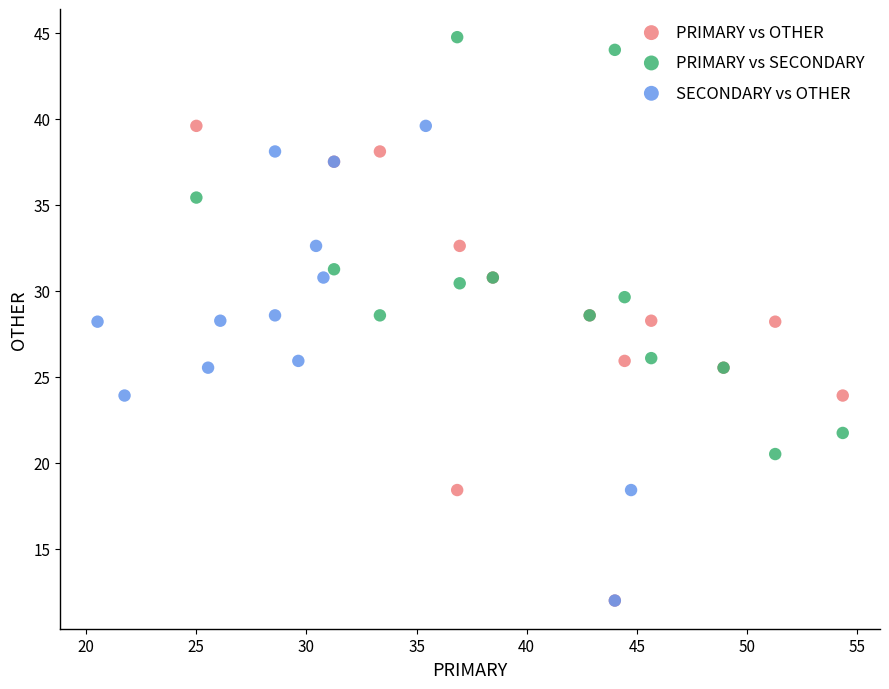

What are all the series names shown in the legend?

PRIMARY vs OTHER, PRIMARY vs SECONDARY, SECONDARY vs OTHER